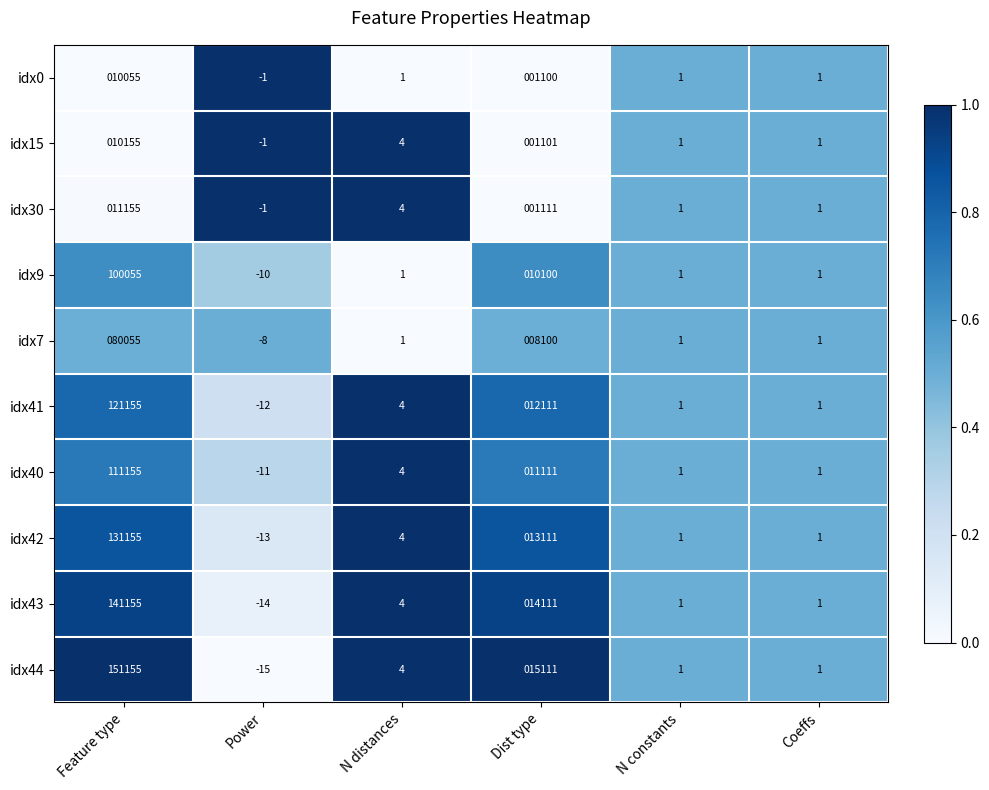

At which label is idx9 closest to 50022?

Dist type